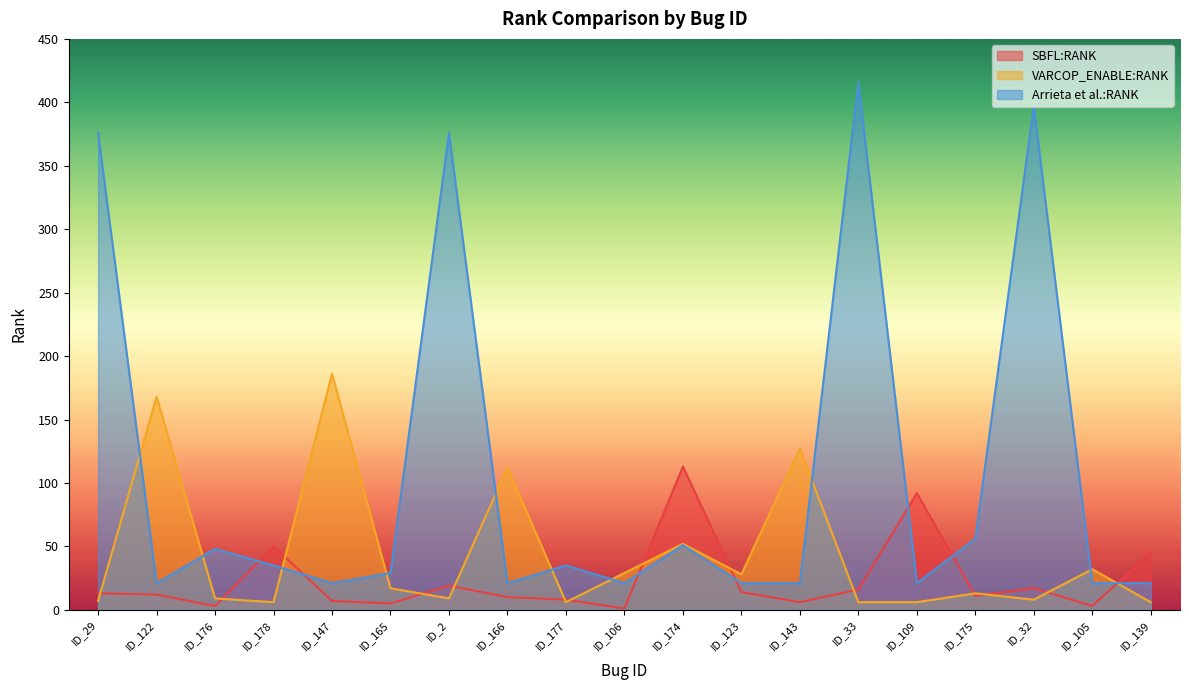

Reading left to right, extract all data points from this chart.

SBFL:RANK: ID_29=13	ID_122=12	ID_176=3	ID_178=50	ID_147=7	ID_165=5	ID_2=19	ID_166=10	ID_177=8	ID_106=1	ID_174=113	ID_123=14	ID_143=6	ID_33=16	ID_109=92	ID_175=11	ID_32=17	ID_105=3	ID_139=45
VARCOP_ENABLE:RANK: ID_29=7	ID_122=168	ID_176=9	ID_178=6	ID_147=186	ID_165=17	ID_2=9	ID_166=112	ID_177=6	ID_106=29	ID_174=52	ID_123=28	ID_143=127	ID_33=6	ID_109=6	ID_175=13	ID_32=8	ID_105=32	ID_139=6
Arrieta et al.:RANK: ID_29=376	ID_122=21	ID_176=48	ID_178=35	ID_147=21	ID_165=29	ID_2=376	ID_166=21	ID_177=35	ID_106=21	ID_174=51	ID_123=21	ID_143=21	ID_33=416	ID_109=21	ID_175=56	ID_32=397	ID_105=21	ID_139=21